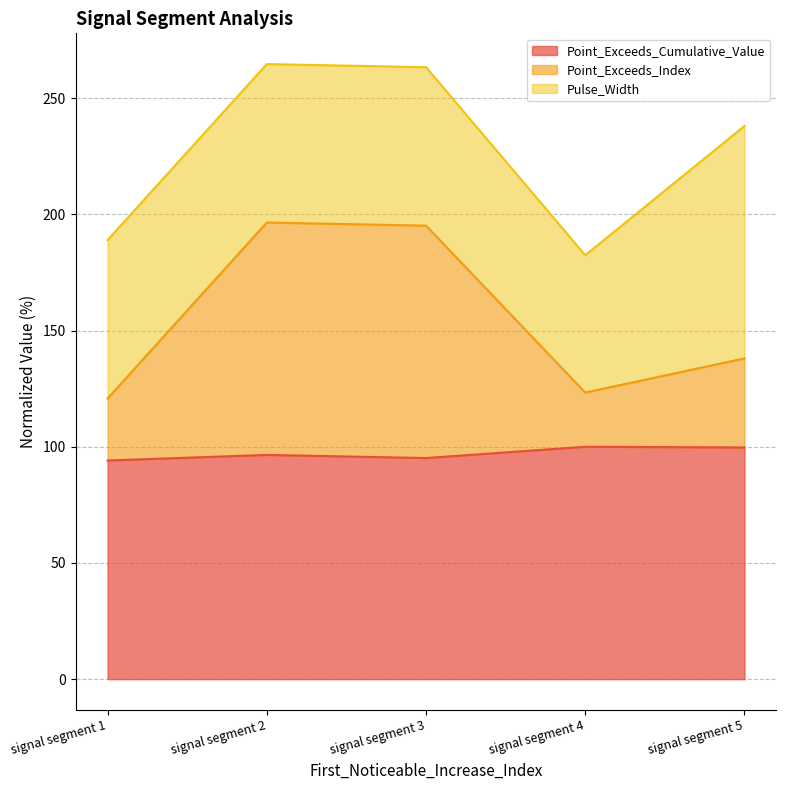

Read the Point_Exceeds_Cumulative_Value value at signal segment 3.

95.2